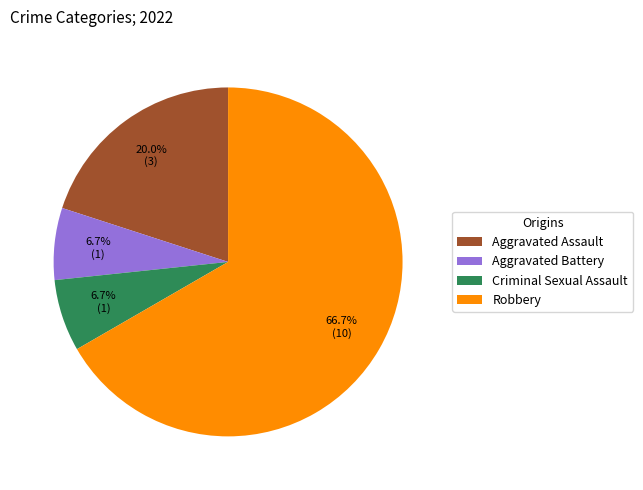

What is the majority slice?

Robbery